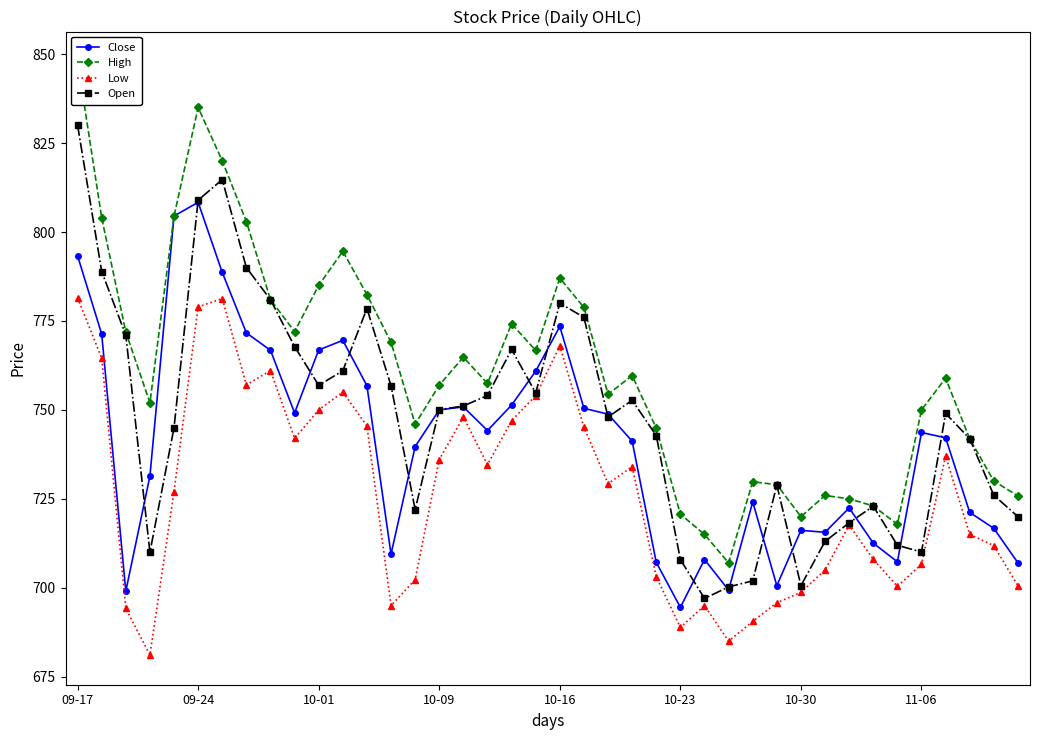

What is the maximum value for High?

848.0